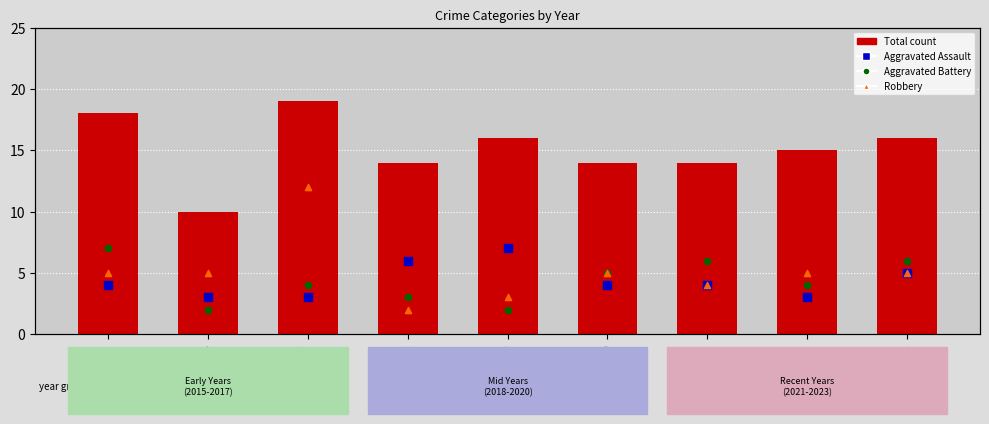

Which series has the largest Y range (max minus min)?

Robbery